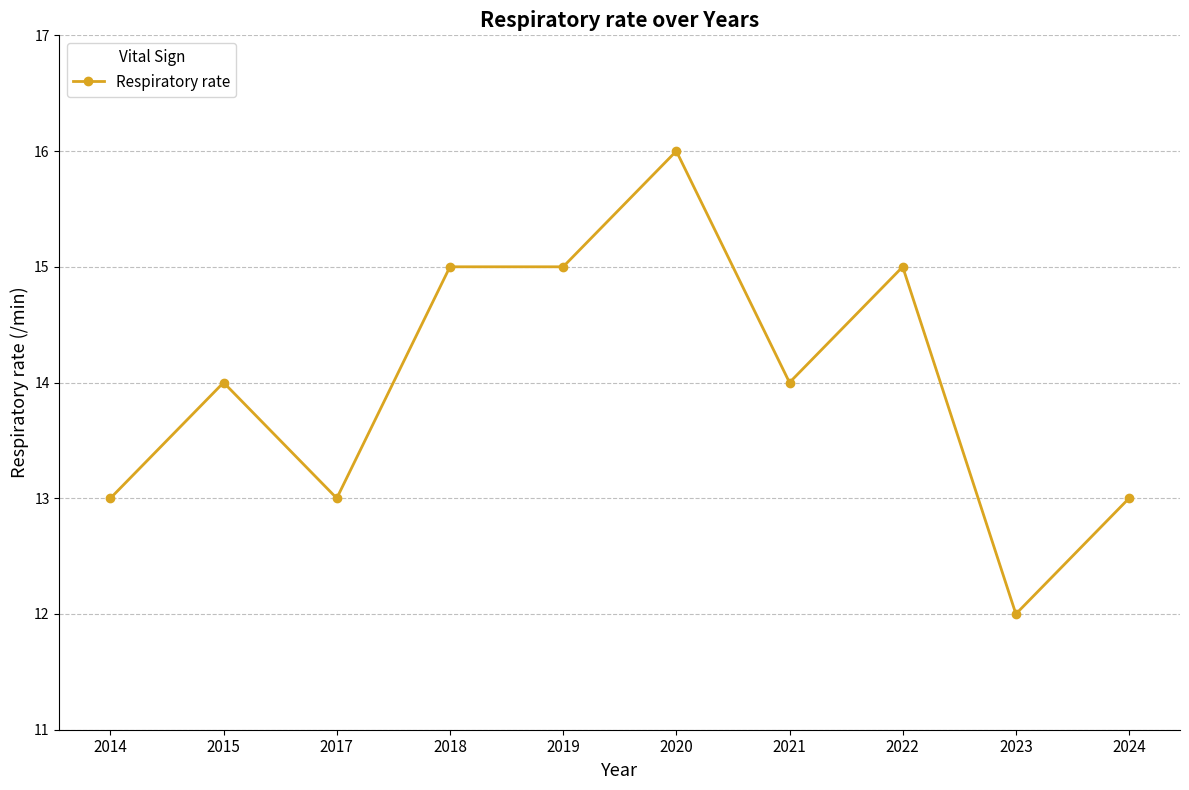

How many lines are shown in the chart?

1